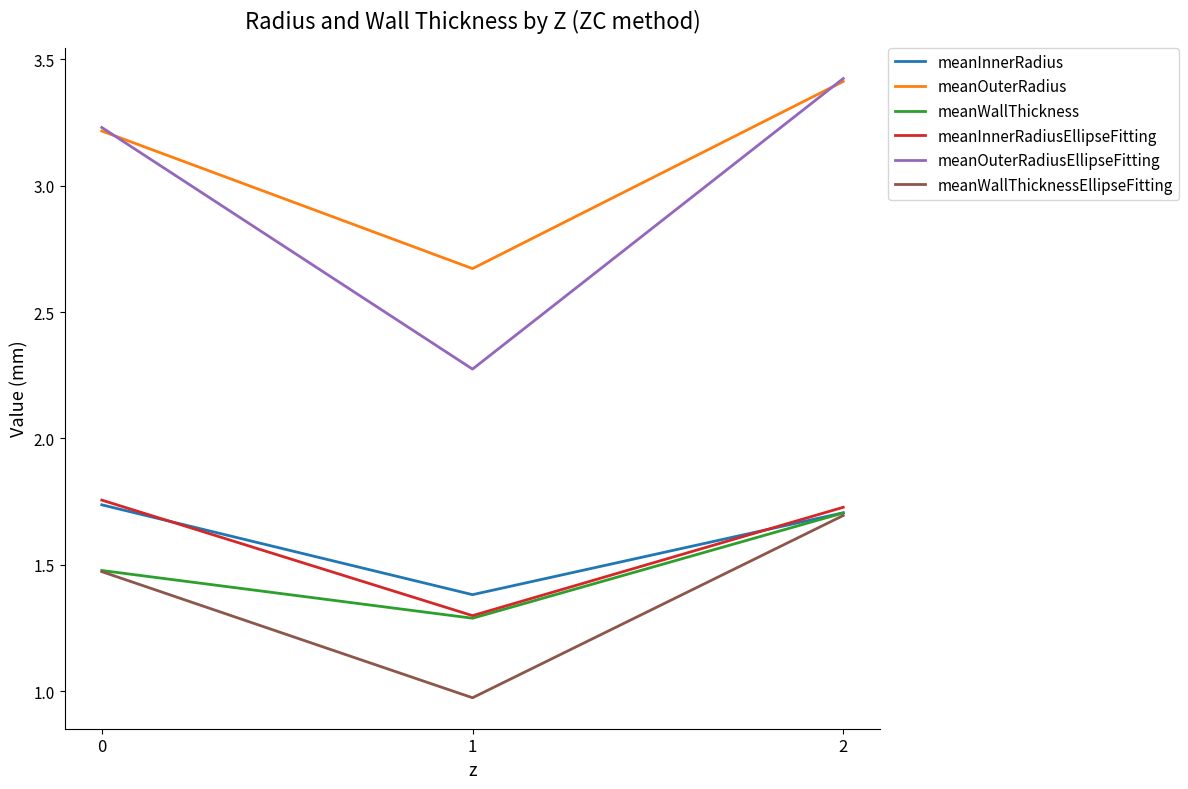

Which series has the widest spread of values?

meanOuterRadiusEllipseFitting